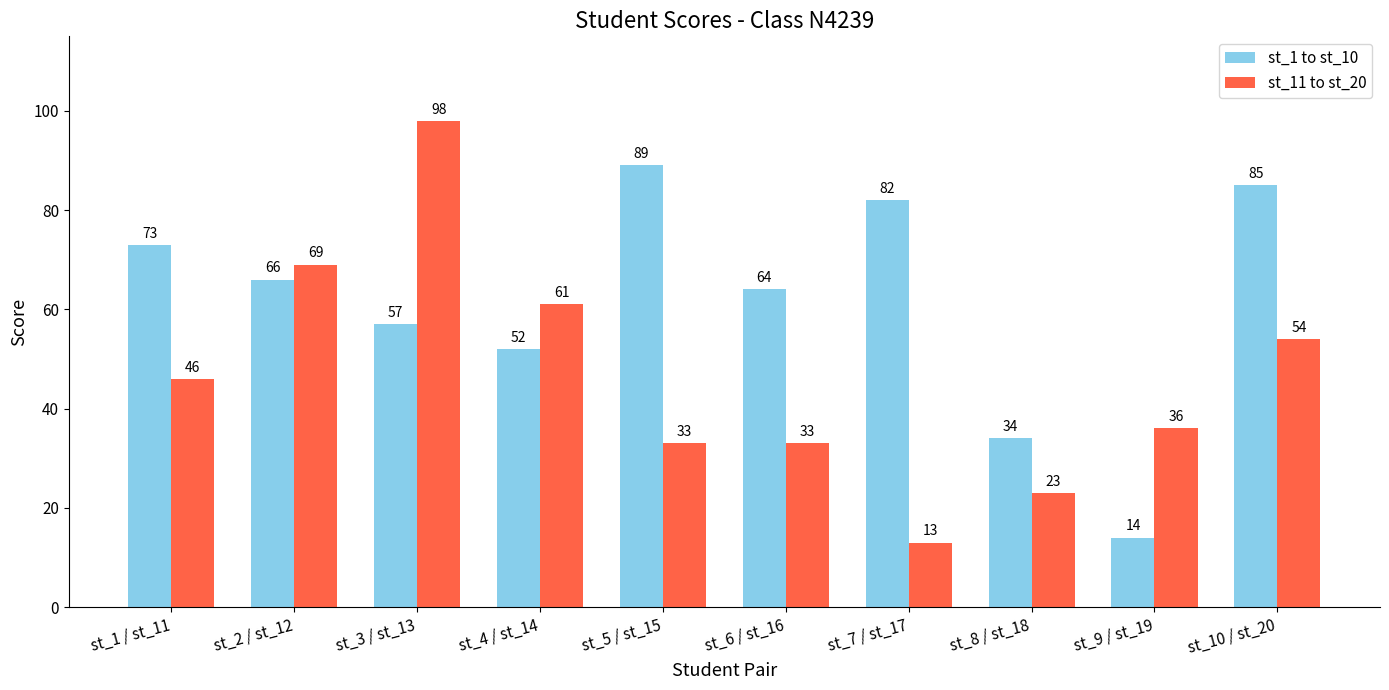

Is it true that st_11 to st_20 equals 13 at st_7 / st_17?

True